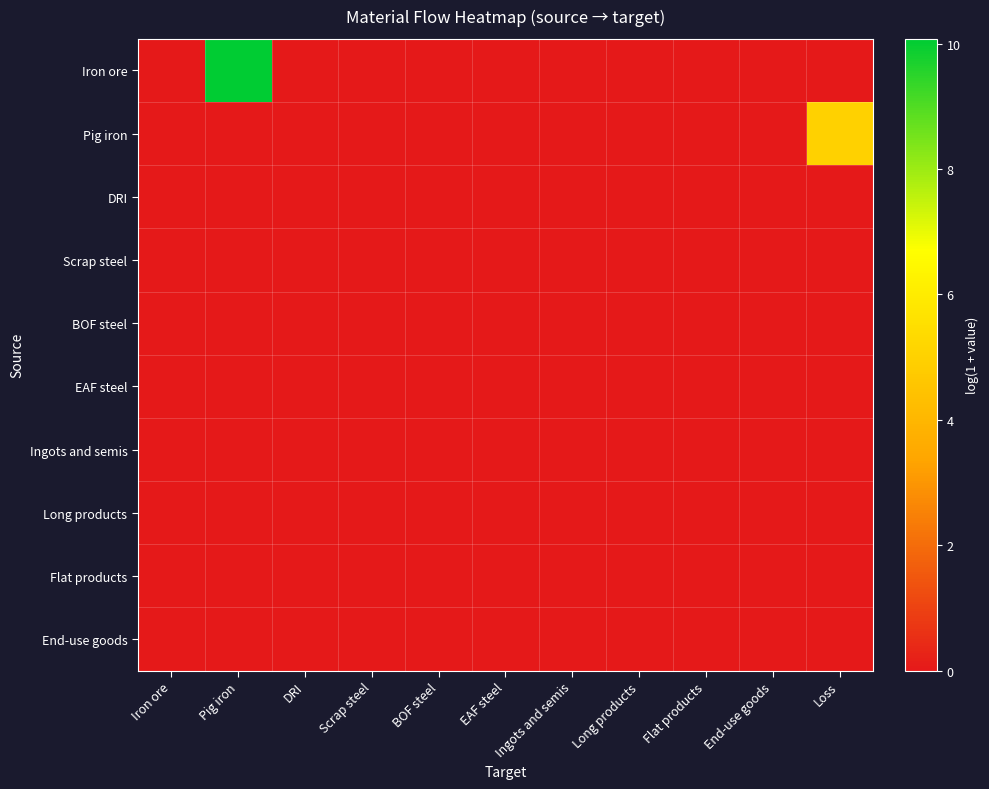

Reading right to left, what are all the values shown in this chart?

Iron ore: Loss=0.0	End-use goods=0.0	Flat products=0.0	Long products=0.0	Ingots and semis=0.0	EAF steel=0.0	BOF steel=0.0	Scrap steel=0.0	DRI=0.0	Pig iron=10.1	Iron ore=0.0
Pig iron: Loss=5.0	End-use goods=0.0	Flat products=0.0	Long products=0.0	Ingots and semis=0.0	EAF steel=0.0	BOF steel=0.0	Scrap steel=0.0	DRI=0.0	Pig iron=0.0	Iron ore=0.0
DRI: Loss=0.0	End-use goods=0.0	Flat products=0.0	Long products=0.0	Ingots and semis=0.0	EAF steel=0.0	BOF steel=0.0	Scrap steel=0.0	DRI=0.0	Pig iron=0.0	Iron ore=0.0
Scrap steel: Loss=0.0	End-use goods=0.0	Flat products=0.0	Long products=0.0	Ingots and semis=0.0	EAF steel=0.0	BOF steel=0.0	Scrap steel=0.0	DRI=0.0	Pig iron=0.0	Iron ore=0.0
BOF steel: Loss=0.0	End-use goods=0.0	Flat products=0.0	Long products=0.0	Ingots and semis=0.0	EAF steel=0.0	BOF steel=0.0	Scrap steel=0.0	DRI=0.0	Pig iron=0.0	Iron ore=0.0
EAF steel: Loss=0.0	End-use goods=0.0	Flat products=0.0	Long products=0.0	Ingots and semis=0.0	EAF steel=0.0	BOF steel=0.0	Scrap steel=0.0	DRI=0.0	Pig iron=0.0	Iron ore=0.0
Ingots and semis: Loss=0.0	End-use goods=0.0	Flat products=0.0	Long products=0.0	Ingots and semis=0.0	EAF steel=0.0	BOF steel=0.0	Scrap steel=0.0	DRI=0.0	Pig iron=0.0	Iron ore=0.0
Long products: Loss=0.0	End-use goods=0.0	Flat products=0.0	Long products=0.0	Ingots and semis=0.0	EAF steel=0.0	BOF steel=0.0	Scrap steel=0.0	DRI=0.0	Pig iron=0.0	Iron ore=0.0
Flat products: Loss=0.0	End-use goods=0.0	Flat products=0.0	Long products=0.0	Ingots and semis=0.0	EAF steel=0.0	BOF steel=0.0	Scrap steel=0.0	DRI=0.0	Pig iron=0.0	Iron ore=0.0
End-use goods: Loss=0.0	End-use goods=0.0	Flat products=0.0	Long products=0.0	Ingots and semis=0.0	EAF steel=0.0	BOF steel=0.0	Scrap steel=0.0	DRI=0.0	Pig iron=0.0	Iron ore=0.0